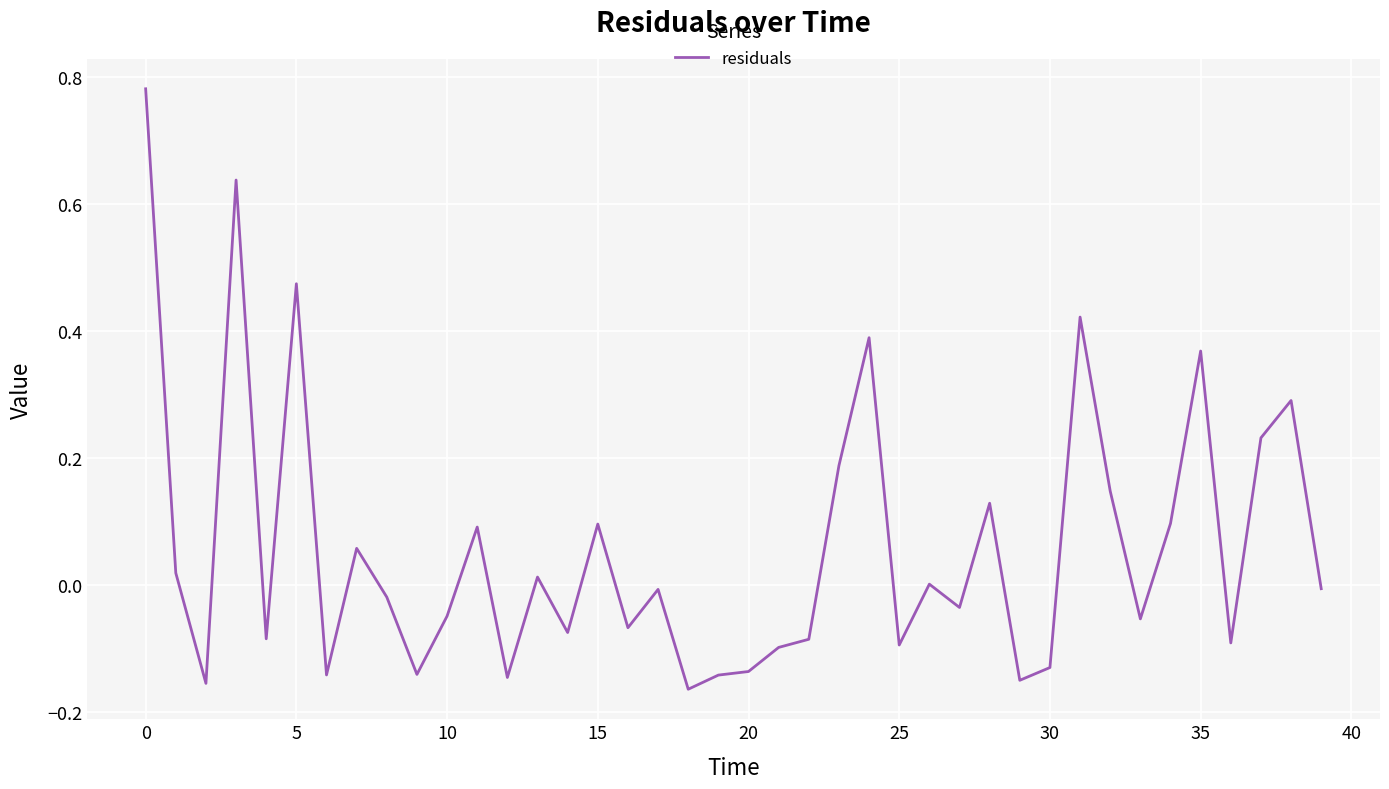

True or false: the data has more than 2 interior local peaks.

True